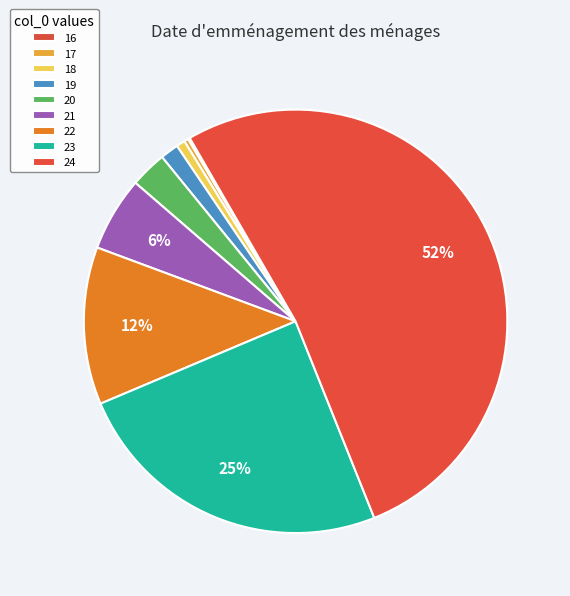

To the nearest percent, what is the combined percentage of 16 and 24?

52%